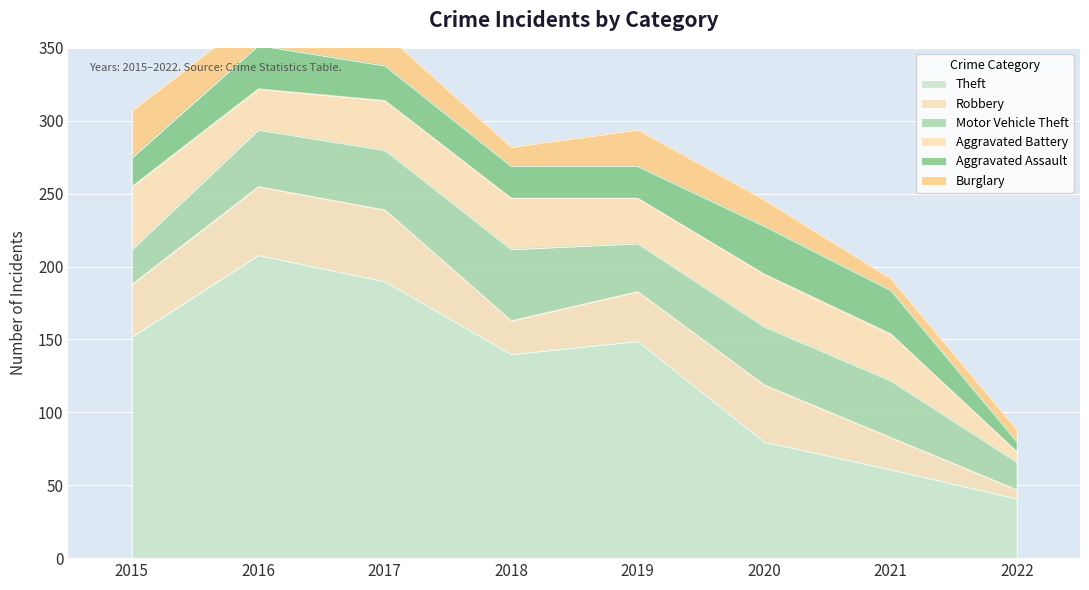

What is the total value across all series at 2018?

282